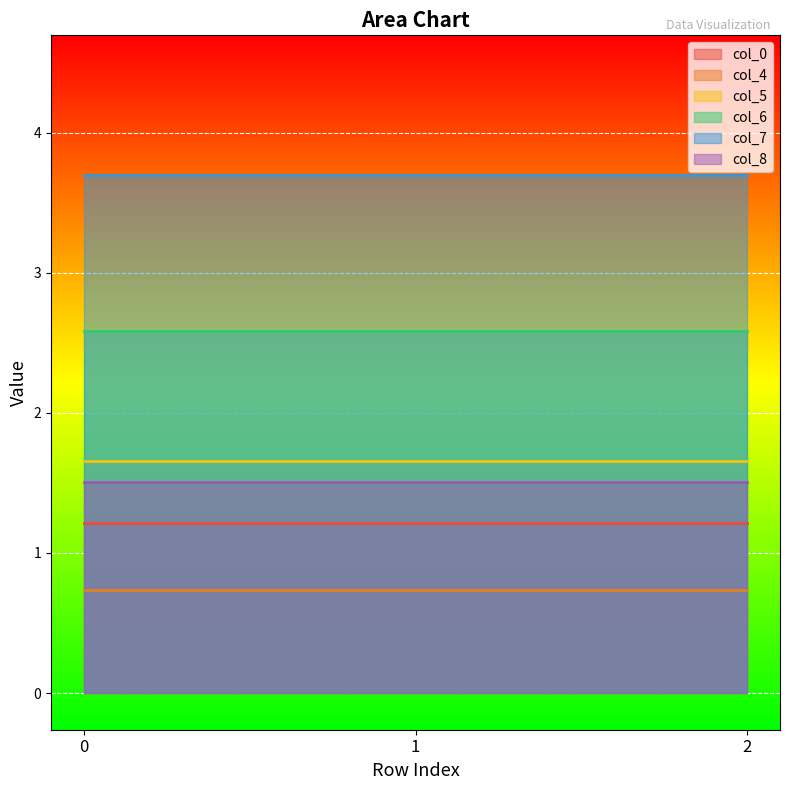

What is the value of the col_8 point at the 3rd from the left?

1.5